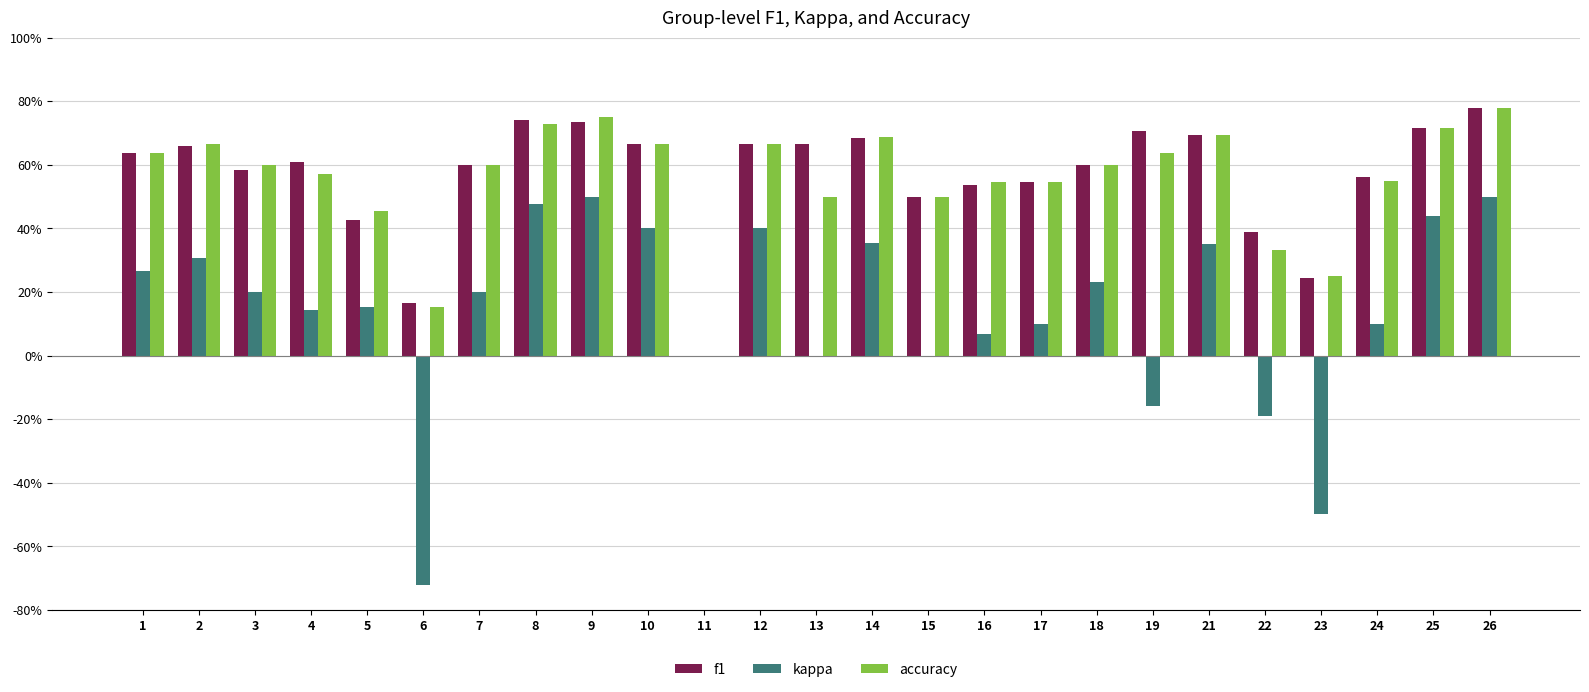

What is the spread (max minus min) of values at 25?

0.3